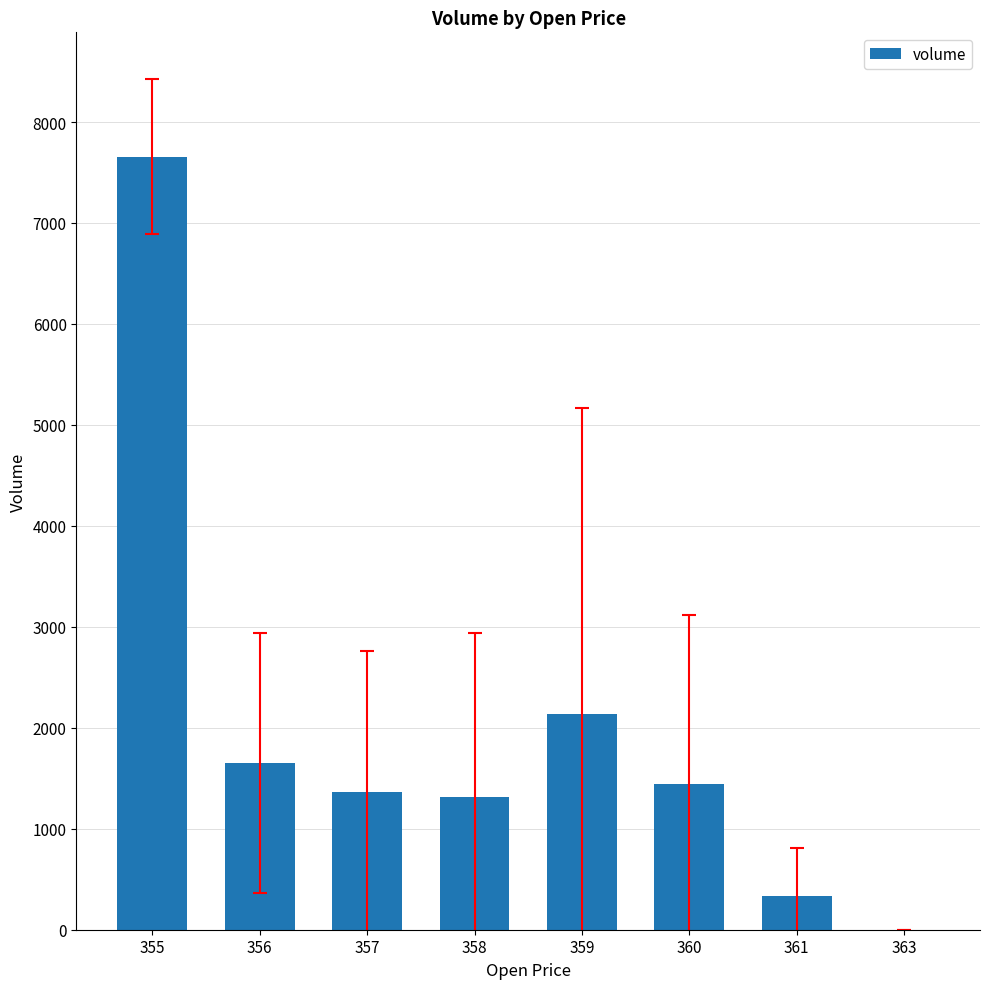

What is the sum of all values?

15902.0